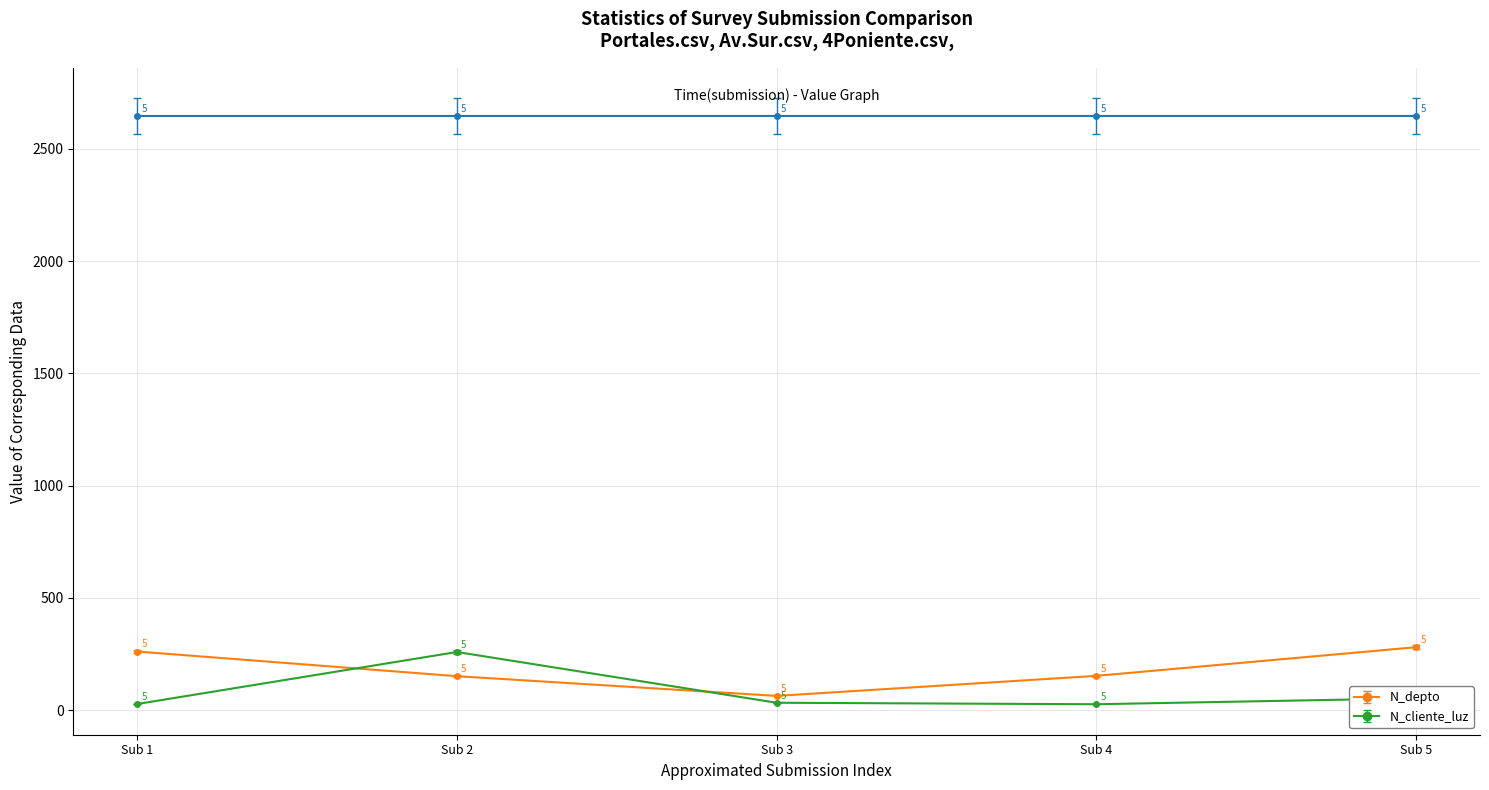

At Sub 5, list the series in order from smallest to largest.

N_cliente_luz, N_depto, _id